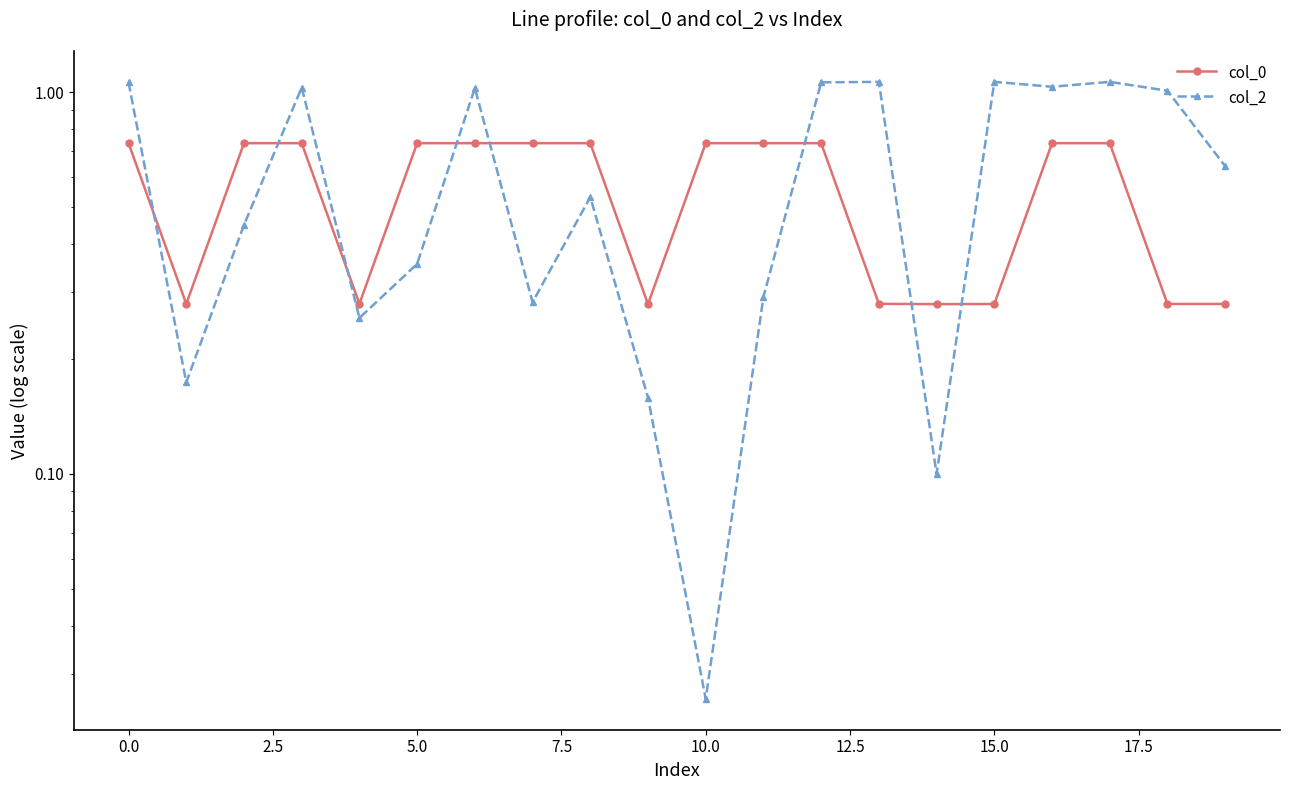

At which label is col_2 closest to 0?

10